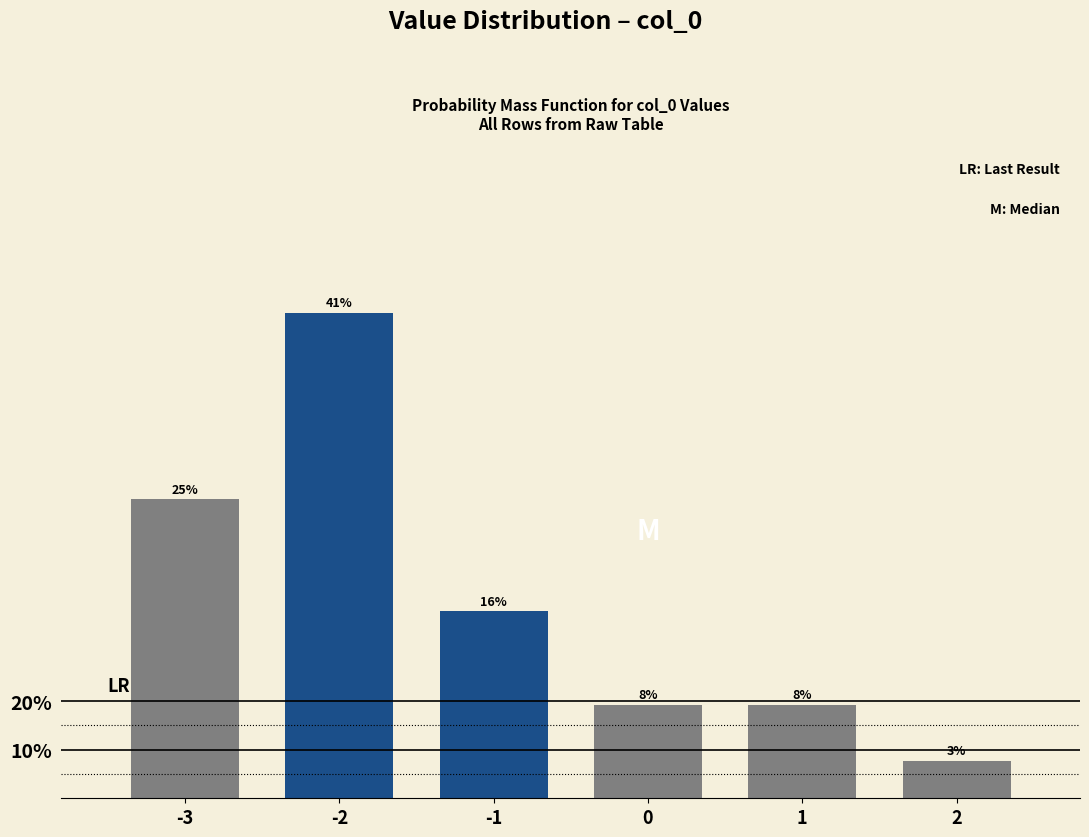

Are the bars horizontal?

No